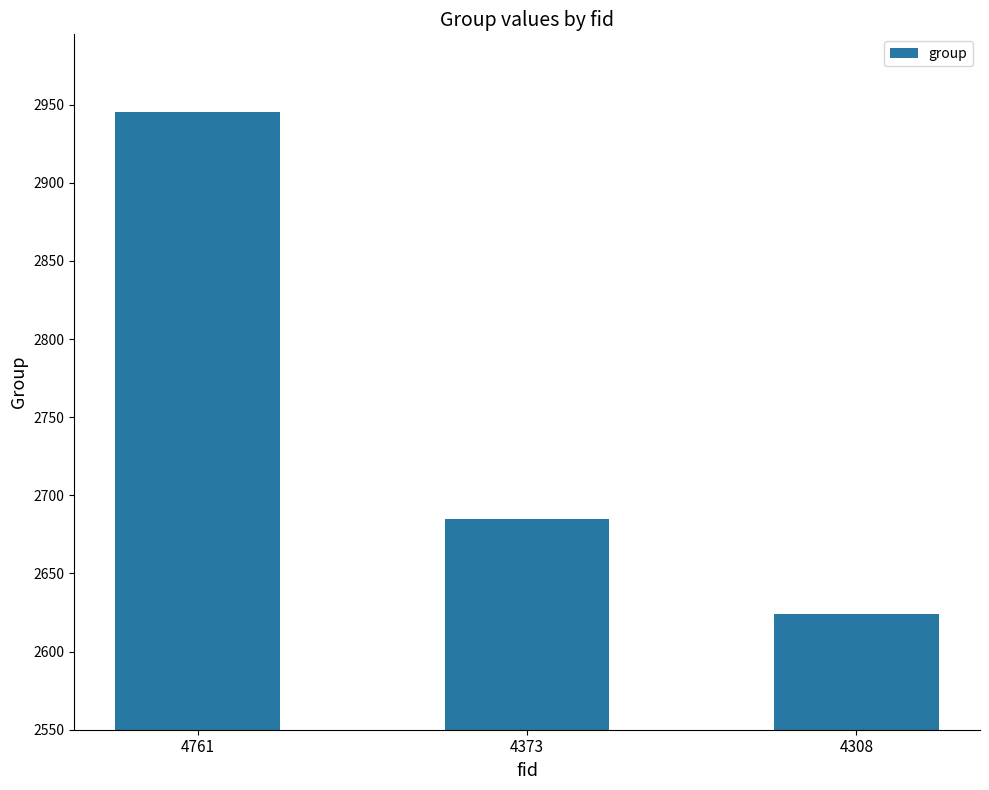

What is the average value?

2751